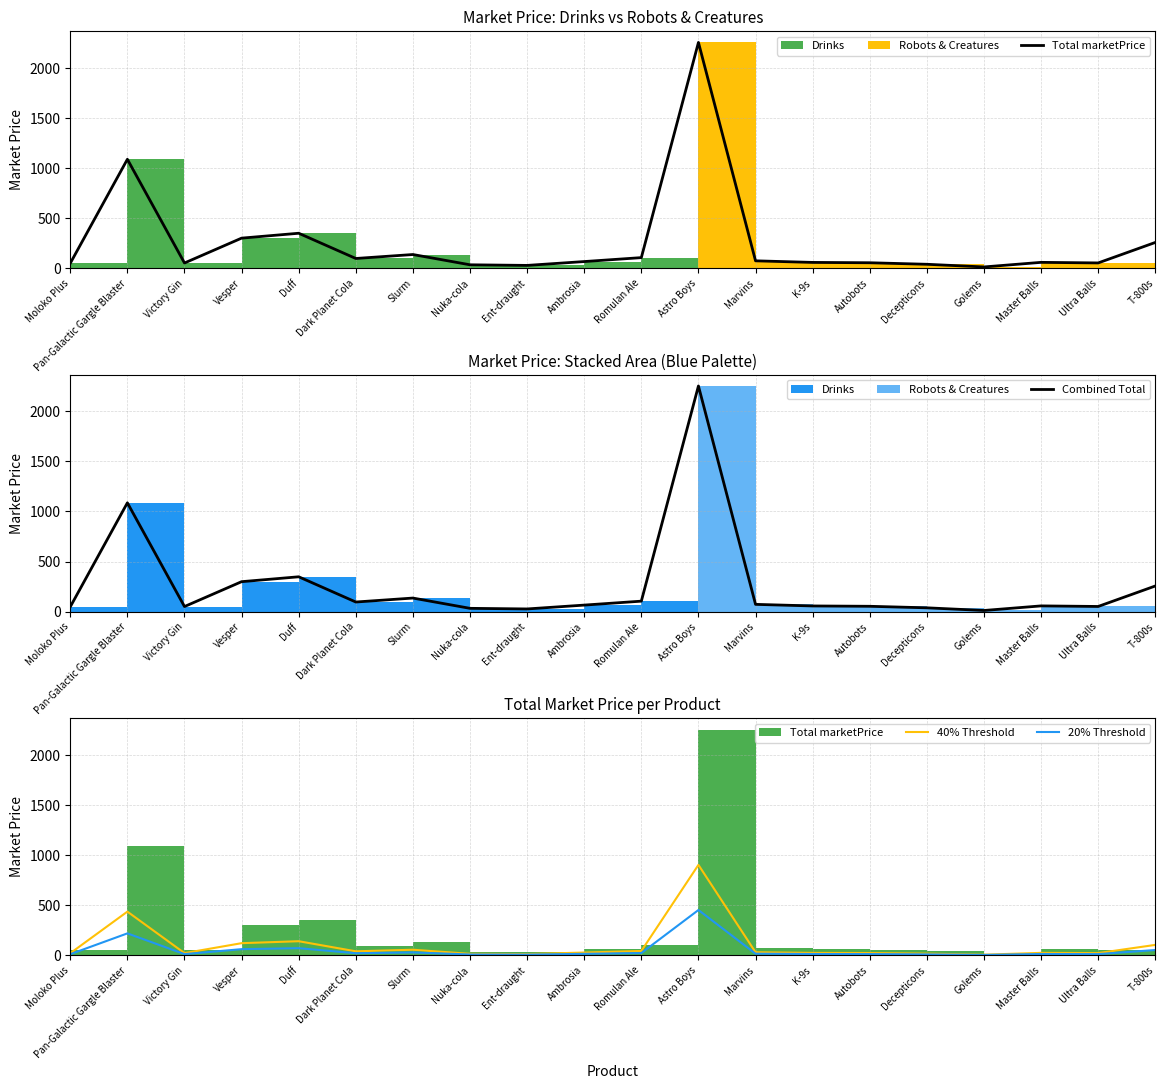

Reading left to right, transcribe all the data shown in this chart.

Total marketPrice: 48.0	1086.4	50.6	298.9	347.8	95.8	135.3	32.7	26.6	65.0	104.4	2253.6	72.3	56.5	53.1	37.8	11.3	57.0	51.3	255.8
Combined Total: 48.0	1086.4	50.6	298.9	347.8	95.8	135.3	32.7	26.6	65.0	104.4	2253.6	72.3	56.5	53.1	37.8	11.3	57.0	51.3	255.8
40% Threshold: 19.2	434.6	20.2	119.6	139.1	38.3	54.1	13.1	10.6	26.0	41.7	901.4	28.9	22.6	21.2	15.1	4.5	22.8	20.5	102.3
20% Threshold: 9.6	217.3	10.1	59.8	69.6	19.2	27.1	6.5	5.3	13.0	20.9	450.7	14.5	11.3	10.6	7.6	2.3	11.4	10.3	51.2